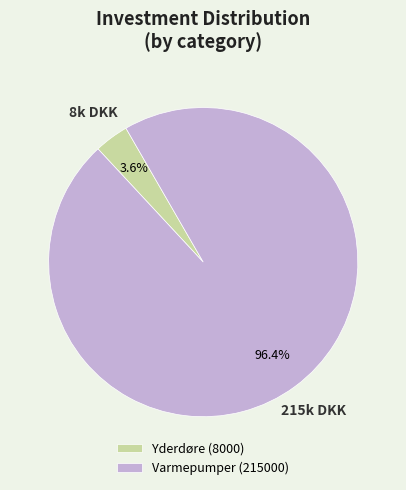

What is the largest slice in the pie chart?

Varmepumper (215000)